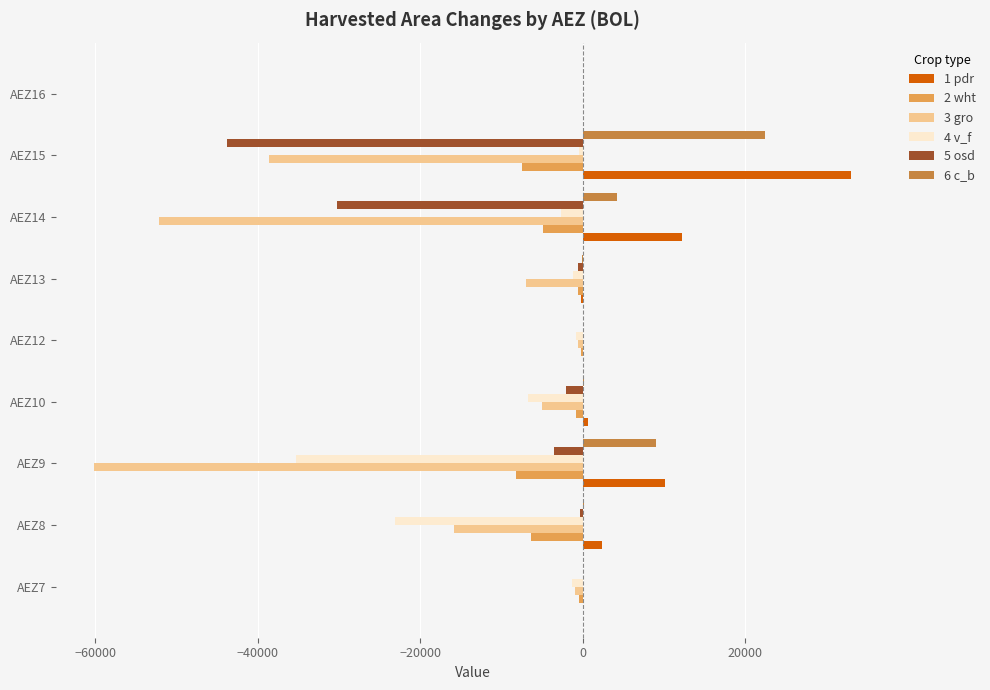

Which category has the highest value in the 1 pdr series?

AEZ15